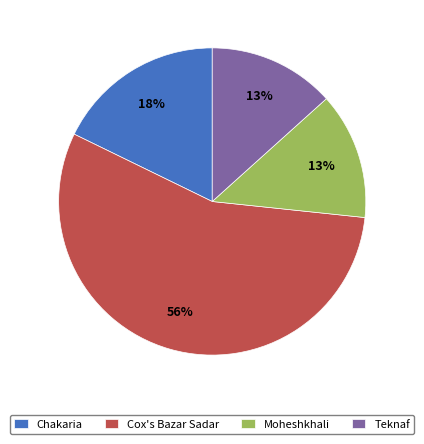

How many segments does this pie chart have?

4